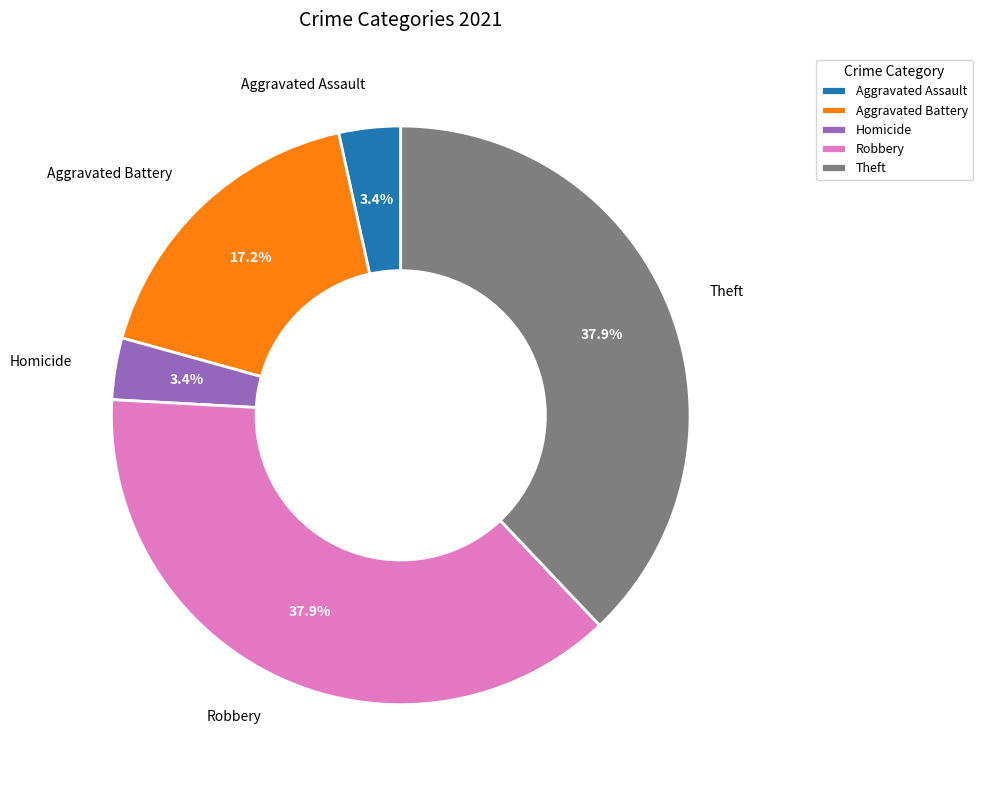

Is it true that Theft is 38% of the pie?

True